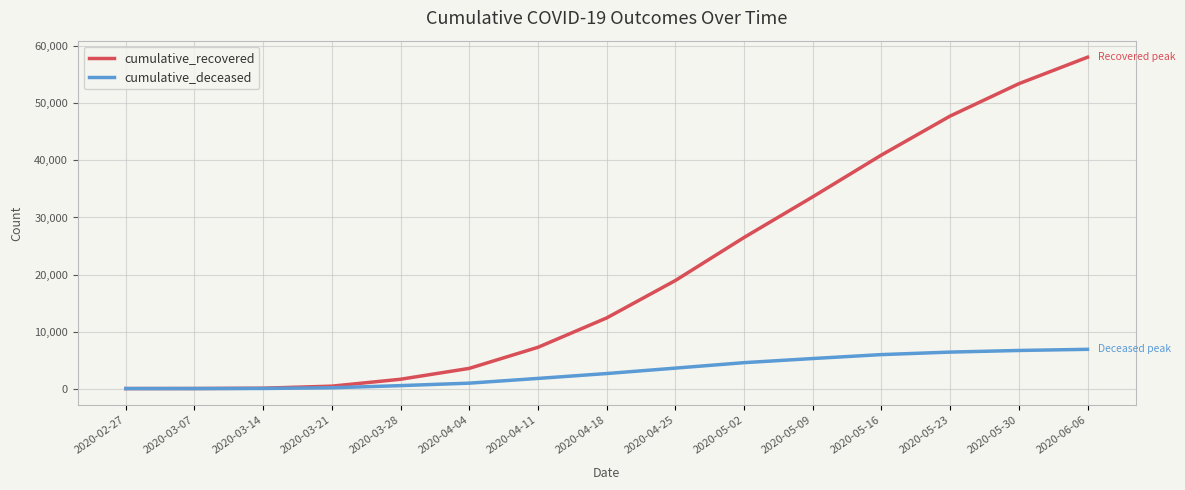

The cumulative_deceased series shows 6880 at 2020-06-06. True or false?

True